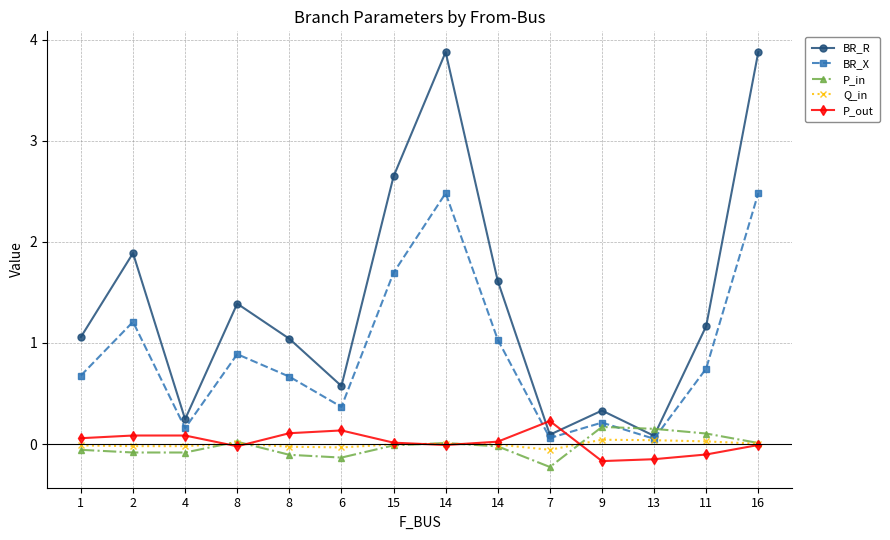

How many interior local valleys does the P_out series have?

3